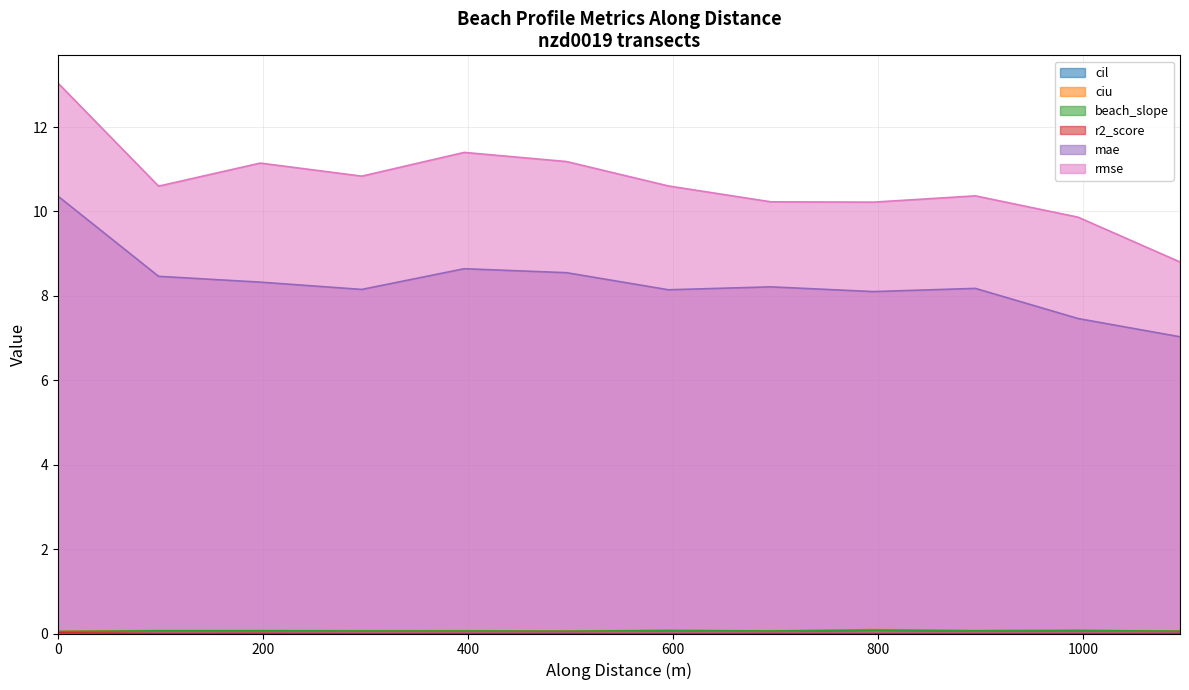

True or false: ciu has a value of 0.1 at nzd0019-0004.

True